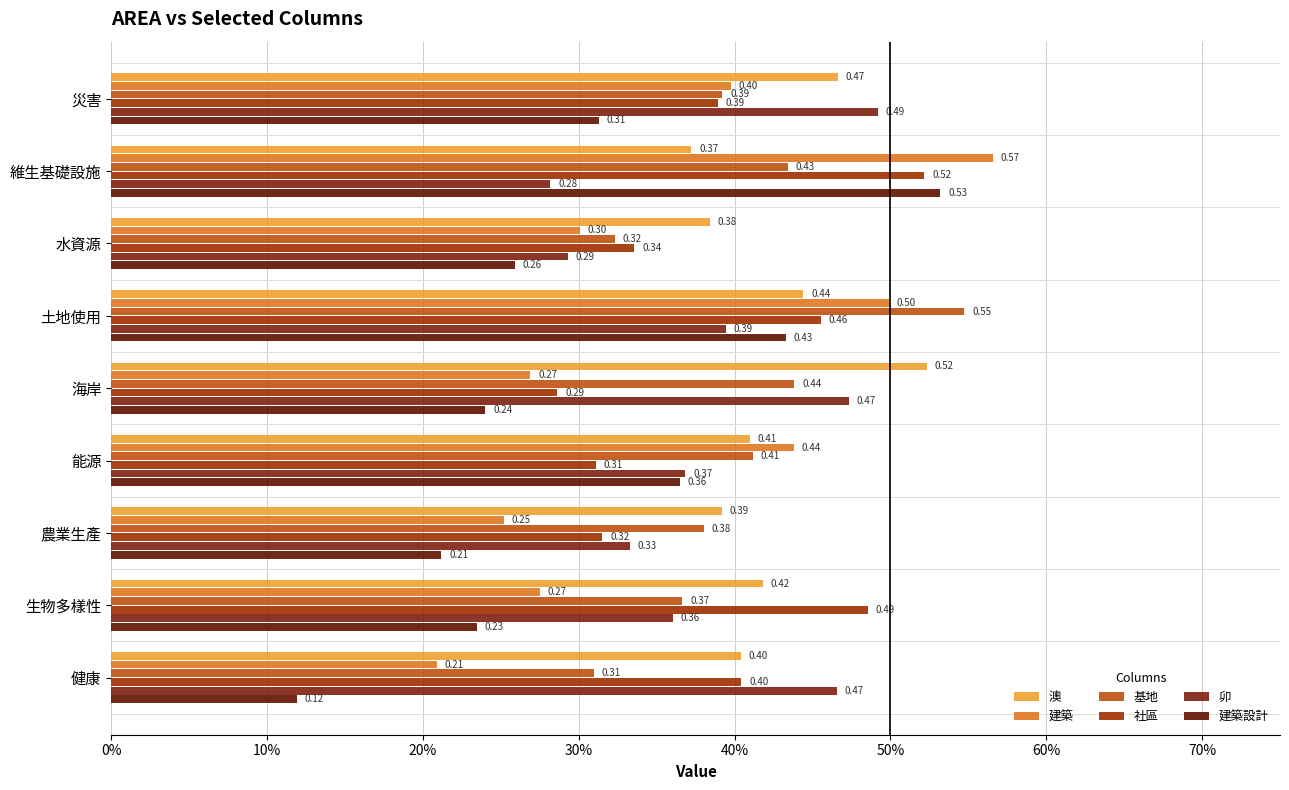

Which category has the highest value in the 建築設計 series?

維生基礎設施